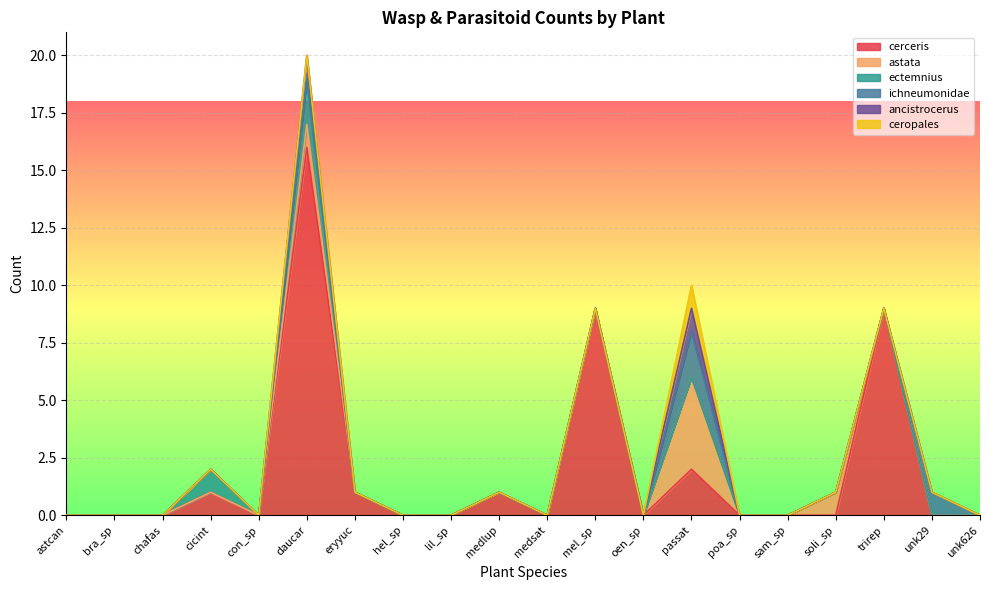

List the series in order of their peak value, highest first.

cerceris, astata, ectemnius, ichneumonidae, ancistrocerus, ceropales